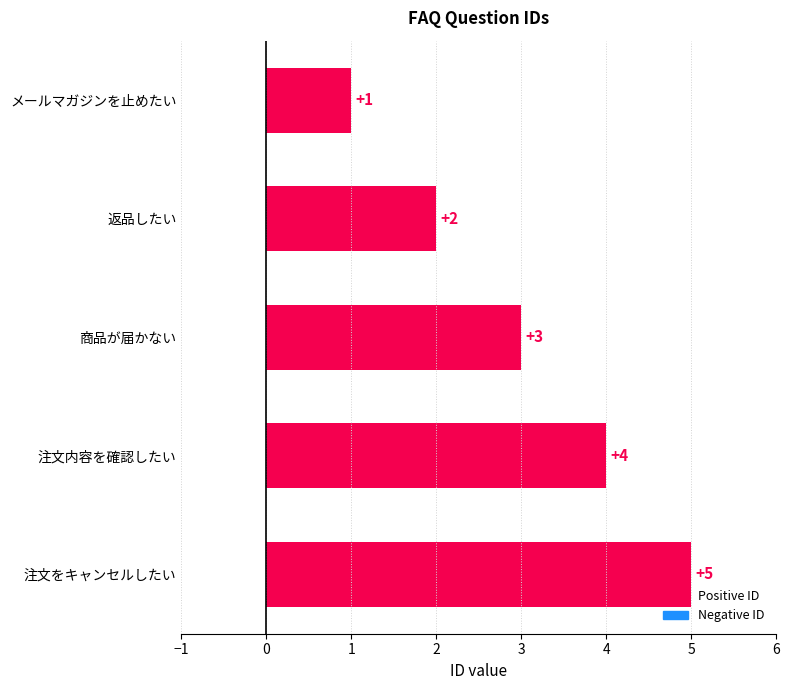

Count the values in the range 2 to 4.

3